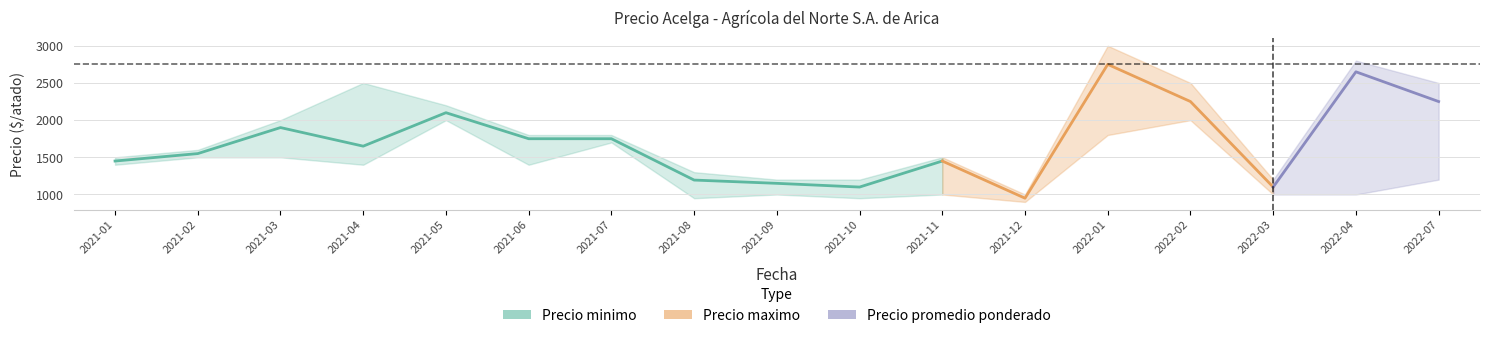

True or false: Precio minimo and Precio maximo cross at least once.

False